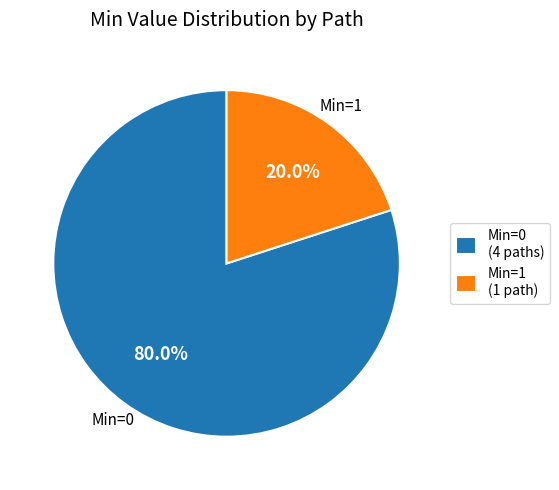

Approximately how many times larger is the value at Min=0 (4 paths) compared to Min=1 (1 path)?

4.0